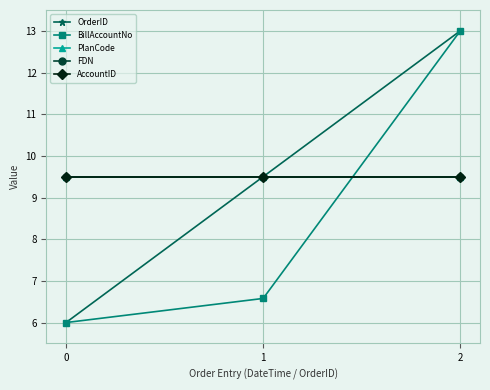

What is the sum of the BillAccountNo values at 2 and 0?

19.0